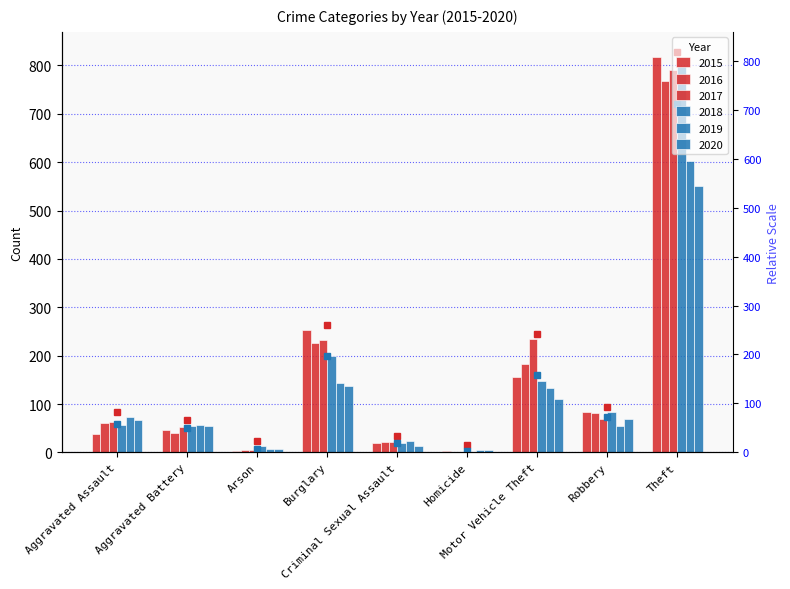

What is the sum of the 2017 values at Motor Vehicle Theft and Criminal Sexual Assault?

257